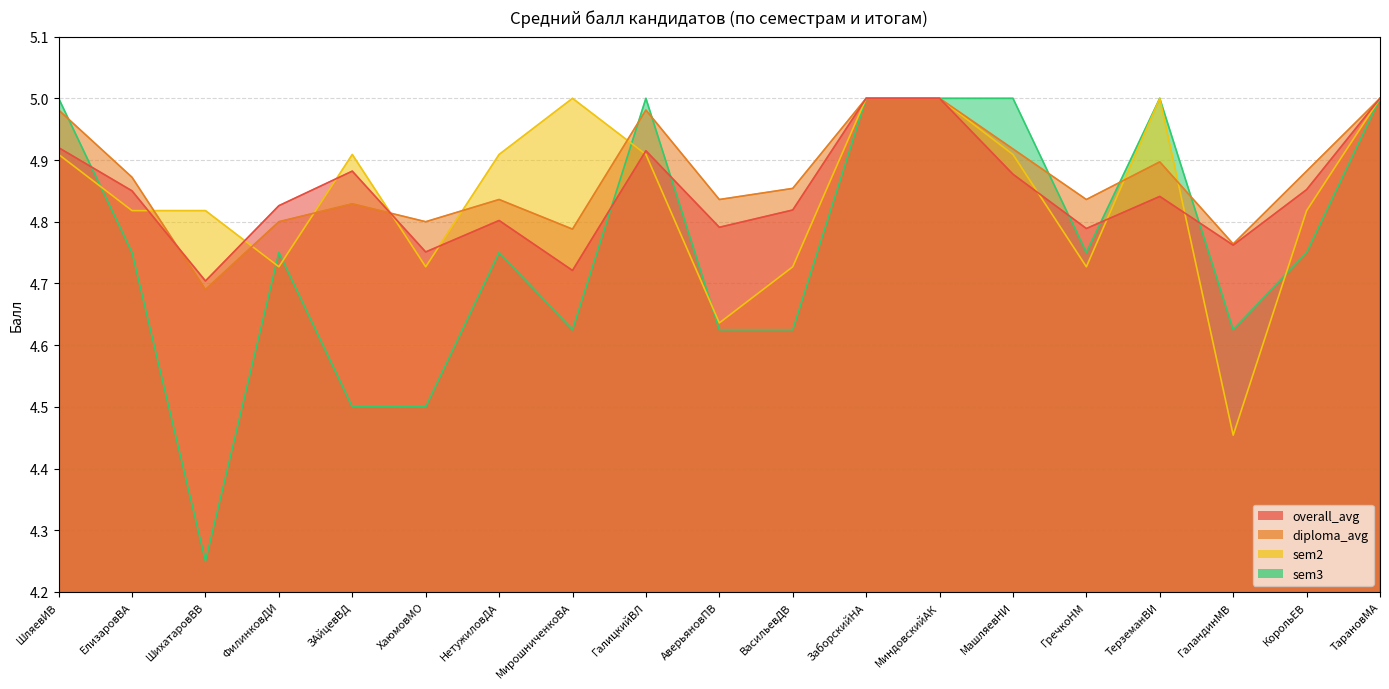

What is the maximum value shown in the chart?

5.0